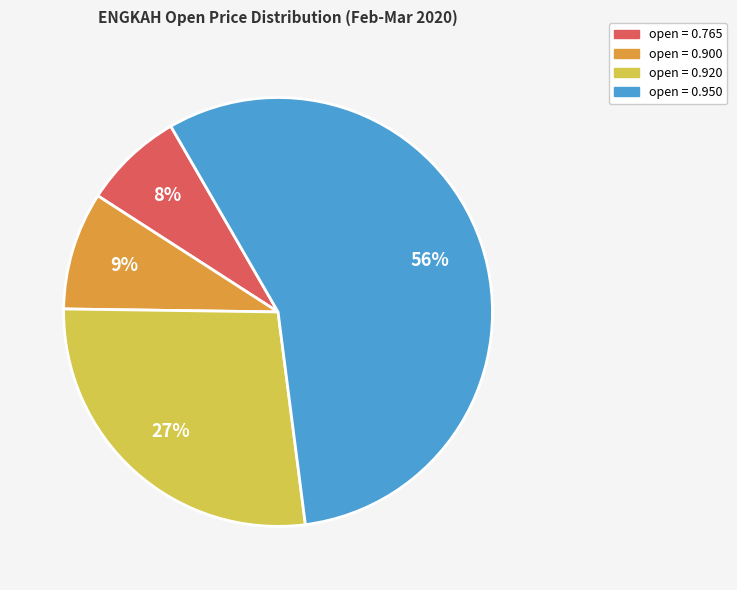

To the nearest percent, what is the average slice percentage?

25%